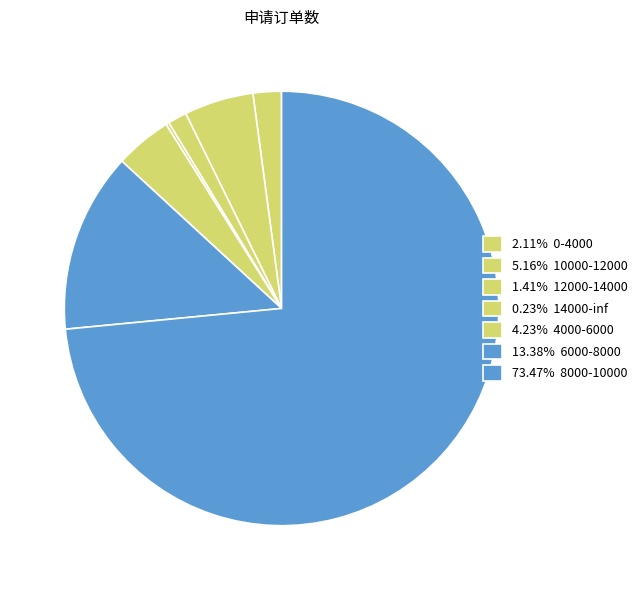

Which slice is the largest?

8000-10000